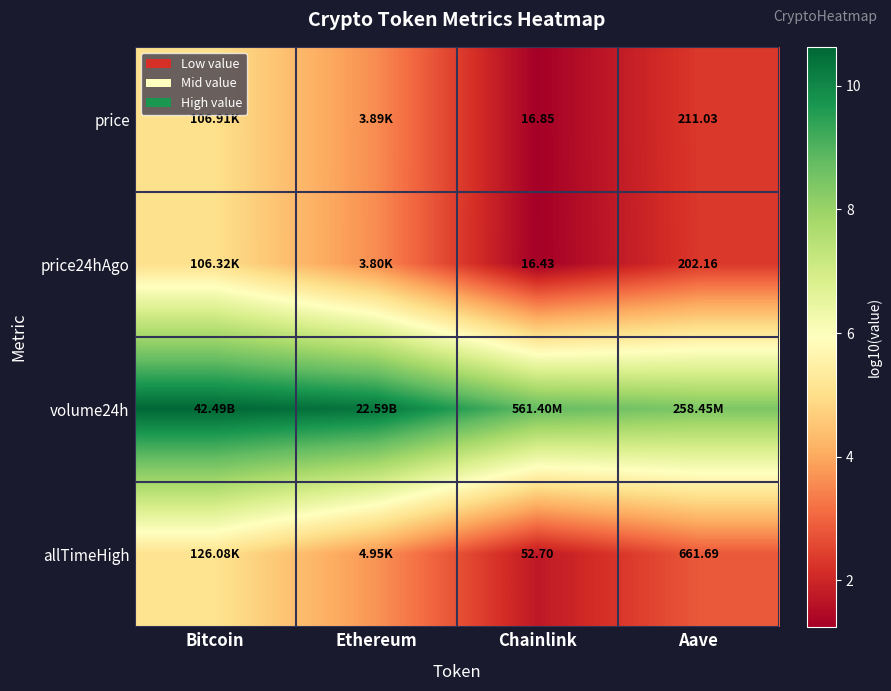

What is the lowest value of the volume24h series?

8.4